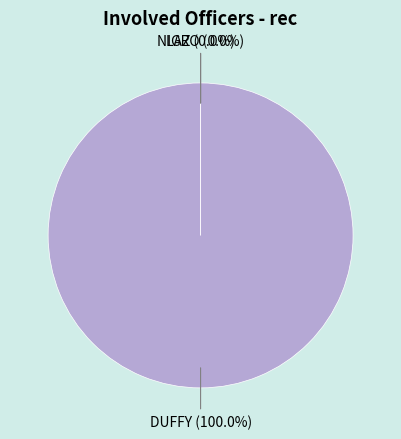

To the nearest percent, what is the combined percentage of LAZ and DUFFY?

100%